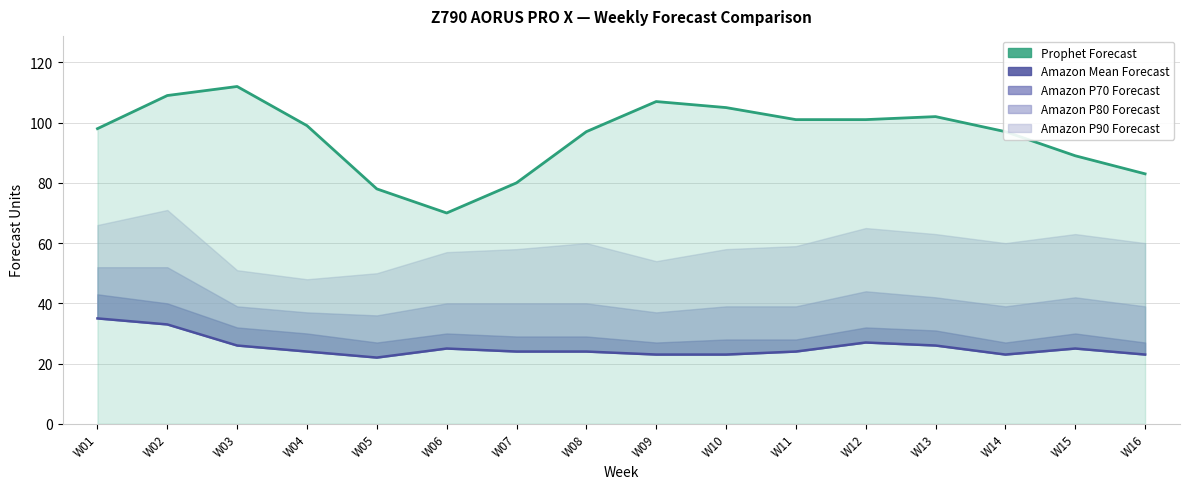

Which series has the largest total across all categories?

Prophet Forecast